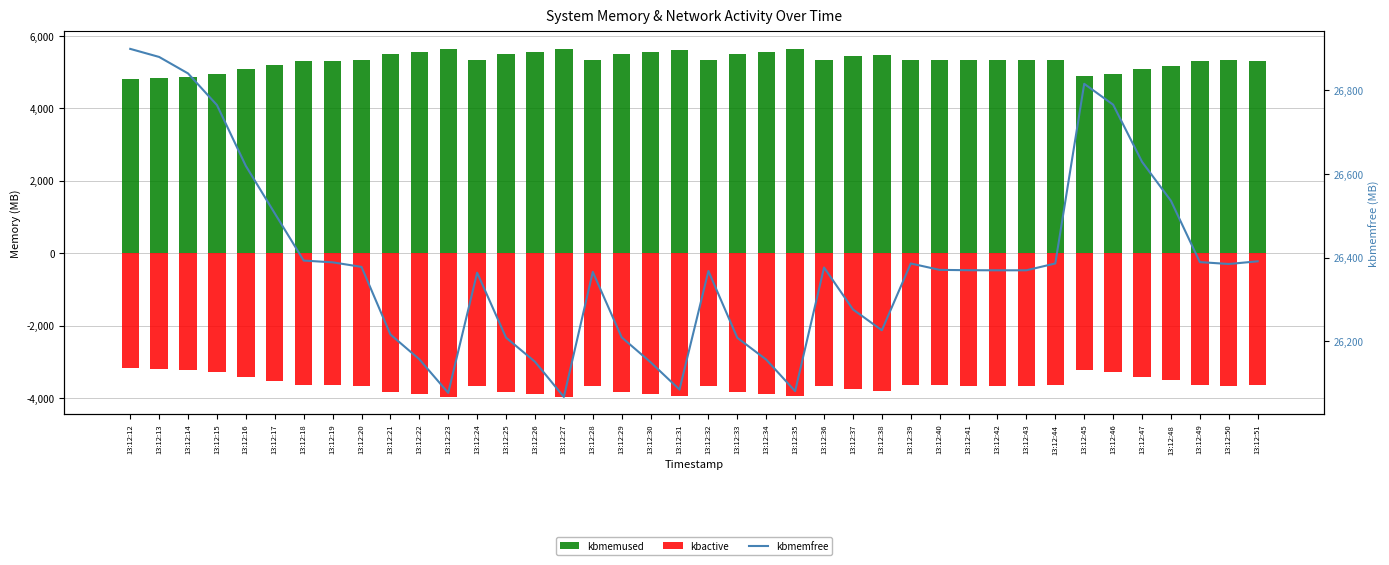

Reading left to right, extract all data points from this chart.

kbmemused: 13:12:12=4813.0	13:12:13=4832.3	13:12:14=4871.6	13:12:15=4947.2	13:12:16=5092.6	13:12:17=5205.7	13:12:18=5318.4	13:12:19=5322.6	13:12:20=5333.5	13:12:21=5494.9	13:12:22=5554.1	13:12:23=5634.4	13:12:24=5347.3	13:12:25=5502.4	13:12:26=5559.9	13:12:27=5644.1	13:12:28=5345.4	13:12:29=5501.8	13:12:30=5561.1	13:12:31=5626.4	13:12:32=5343.3	13:12:33=5502.9	13:12:34=5554.9	13:12:35=5630.2	13:12:36=5334.9	13:12:37=5435.0	13:12:38=5484.9	13:12:39=5325.4	13:12:40=5340.6	13:12:41=5341.4	13:12:42=5341.6	13:12:43=5341.6	13:12:44=5325.3	13:12:45=4896.4	13:12:46=4946.2	13:12:47=5082.6	13:12:48=5175.7	13:12:49=5322.1	13:12:50=5326.6	13:12:51=5320.2
kbactive: 13:12:12=-3180.1	13:12:13=-3199.0	13:12:14=-3221.7	13:12:15=-3280.3	13:12:16=-3425.5	13:12:17=-3538.1	13:12:18=-3650.1	13:12:19=-3653.9	13:12:20=-3662.7	13:12:21=-3824.0	13:12:22=-3882.8	13:12:23=-3962.7	13:12:24=-3676.7	13:12:25=-3832.4	13:12:26=-3888.8	13:12:27=-3972.6	13:12:28=-3675.2	13:12:29=-3831.4	13:12:30=-3890.4	13:12:31=-3954.6	13:12:32=-3673.1	13:12:33=-3832.3	13:12:34=-3884.1	13:12:35=-3958.3	13:12:36=-3664.8	13:12:37=-3765.3	13:12:38=-3814.2	13:12:39=-3654.4	13:12:40=-3655.7	13:12:41=-3656.4	13:12:42=-3656.7	13:12:43=-3656.7	13:12:44=-3655.9	13:12:45=-3228.5	13:12:46=-3278.4	13:12:47=-3414.5	13:12:48=-3506.8	13:12:49=-3652.5	13:12:50=-3656.4	13:12:51=-3649.0
kbmemfree: 13:12:12=26898.6	13:12:13=26879.3	13:12:14=26839.9	13:12:15=26764.3	13:12:16=26619.0	13:12:17=26505.9	13:12:18=26393.1	13:12:19=26388.9	13:12:20=26378.1	13:12:21=26216.6	13:12:22=26157.4	13:12:23=26077.2	13:12:24=26364.2	13:12:25=26209.1	13:12:26=26151.6	13:12:27=26067.5	13:12:28=26366.1	13:12:29=26209.8	13:12:30=26150.4	13:12:31=26085.1	13:12:32=26368.2	13:12:33=26208.7	13:12:34=26156.6	13:12:35=26081.3	13:12:36=26376.6	13:12:37=26276.5	13:12:38=26226.7	13:12:39=26386.2	13:12:40=26370.9	13:12:41=26370.1	13:12:42=26369.9	13:12:43=26369.9	13:12:44=26386.2	13:12:45=26815.2	13:12:46=26765.4	13:12:47=26628.9	13:12:48=26535.8	13:12:49=26389.5	13:12:50=26384.9	13:12:51=26391.3